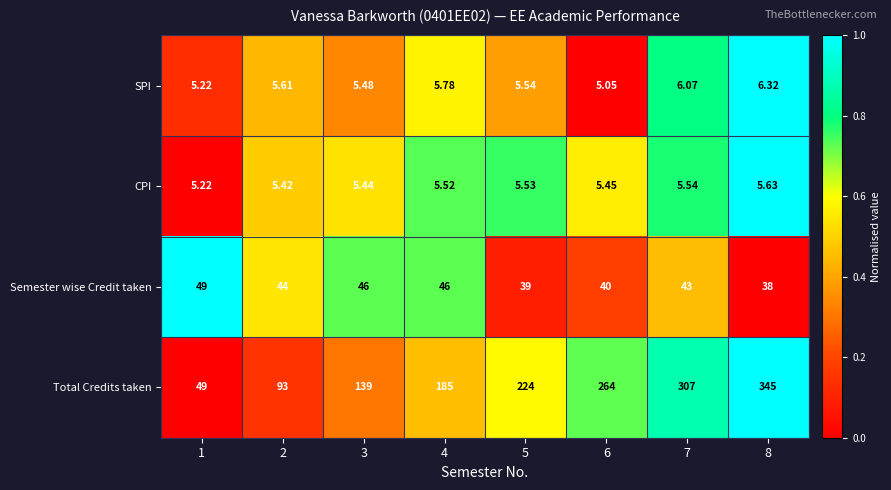

Which series changed the most between 5 and 6?

Total Credits taken